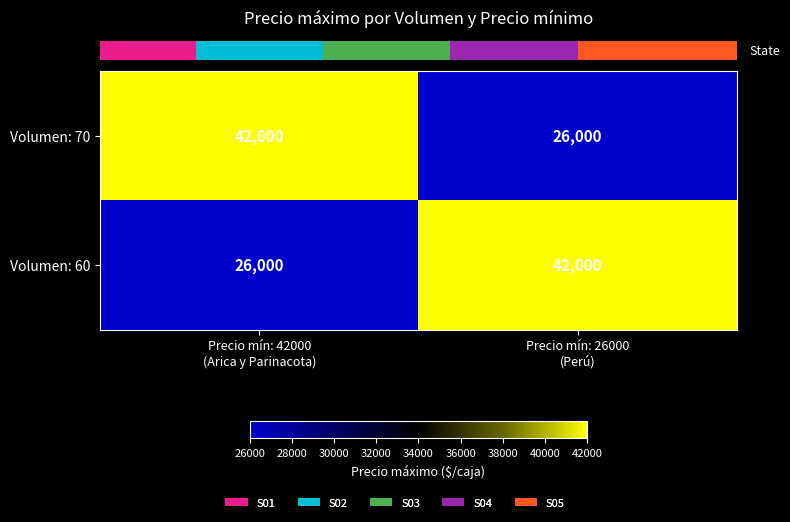

What is the minimum value for Volumen: 60?

26000